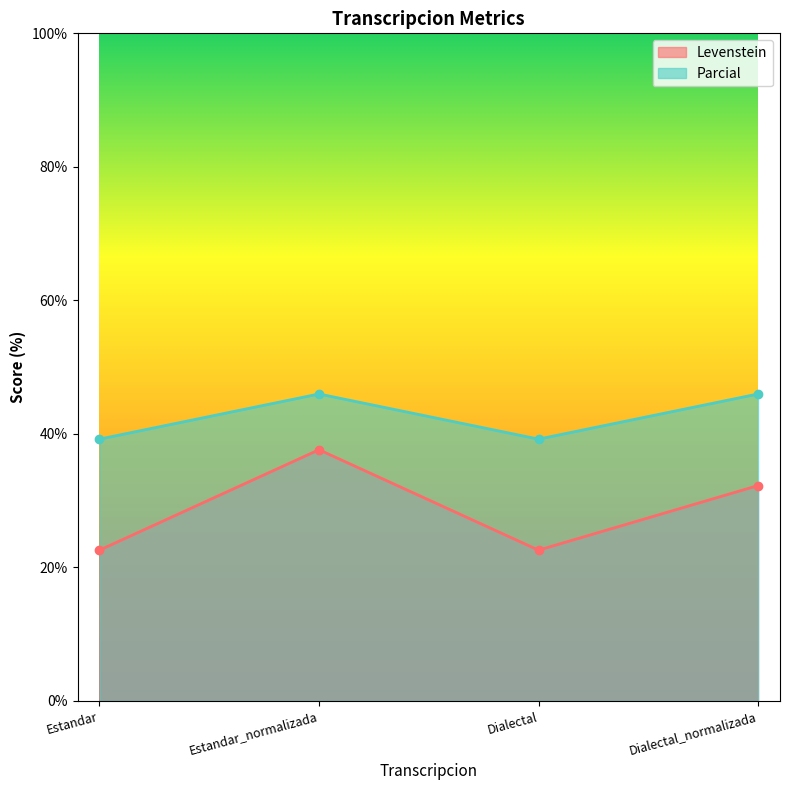

What is the approximate value of Parcial at Estandar?

39.2